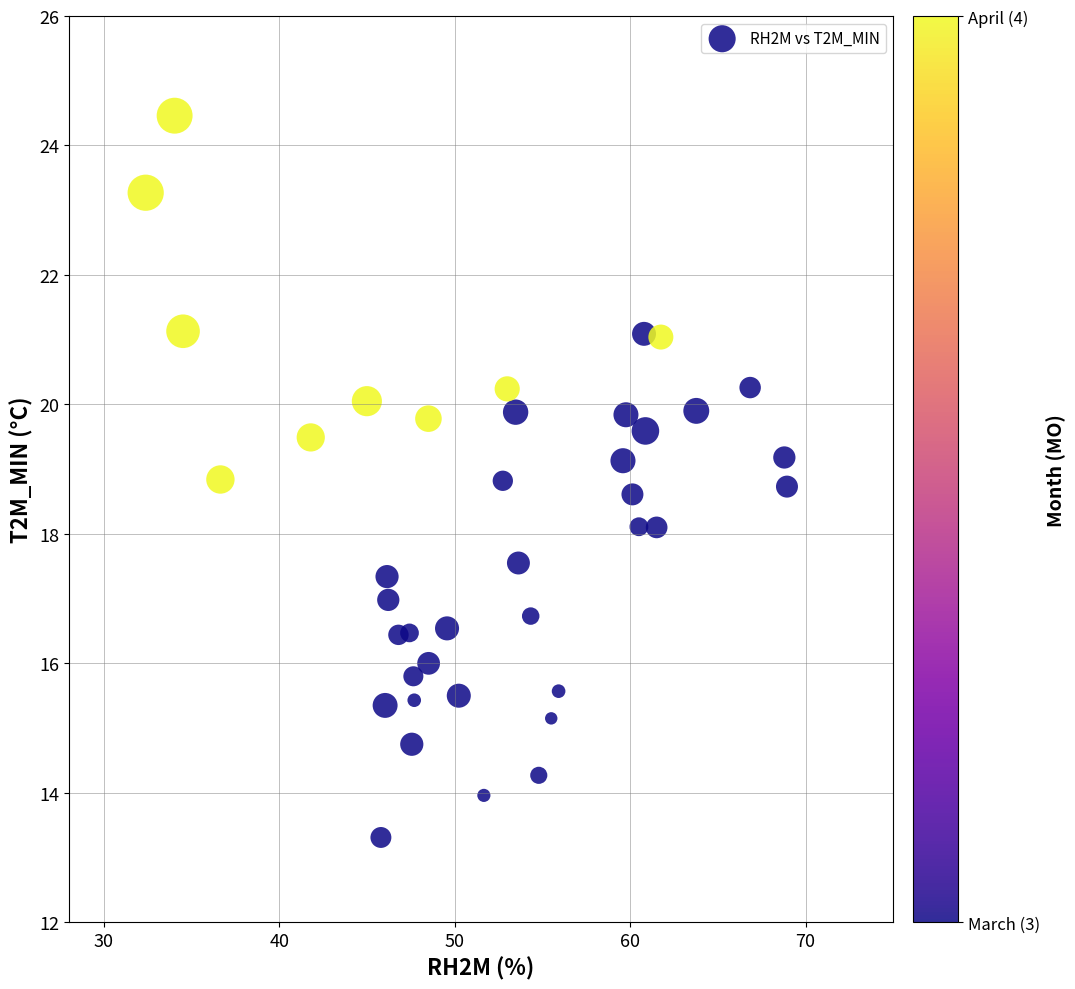

What is the range of X values (max minus min)?

36.6